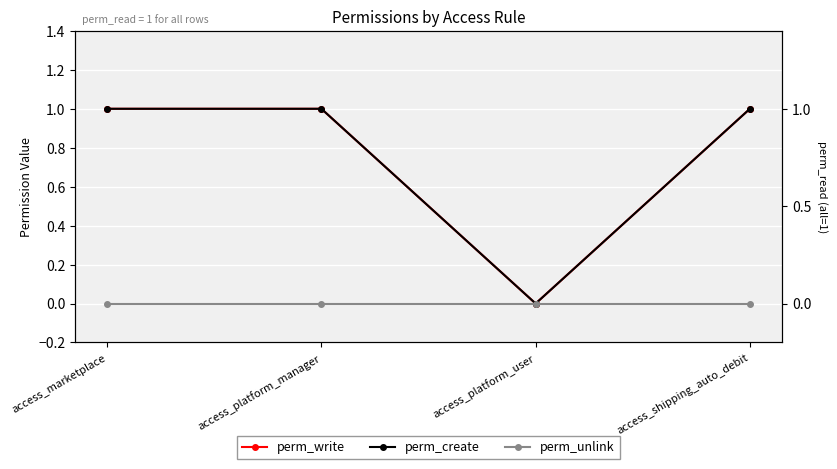

Is the value of perm_write at access_platform_manager greater than the value of perm_unlink at access_platform_user?

Yes